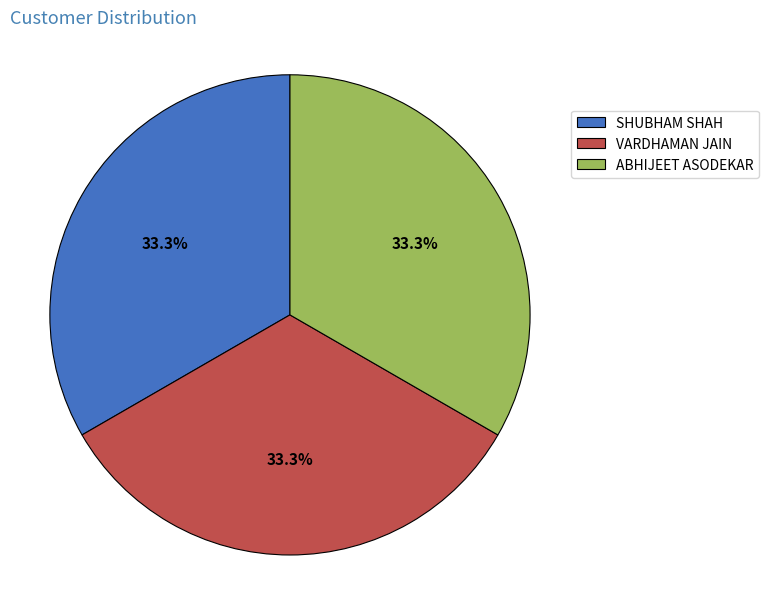

Is there a majority slice in this chart?

No